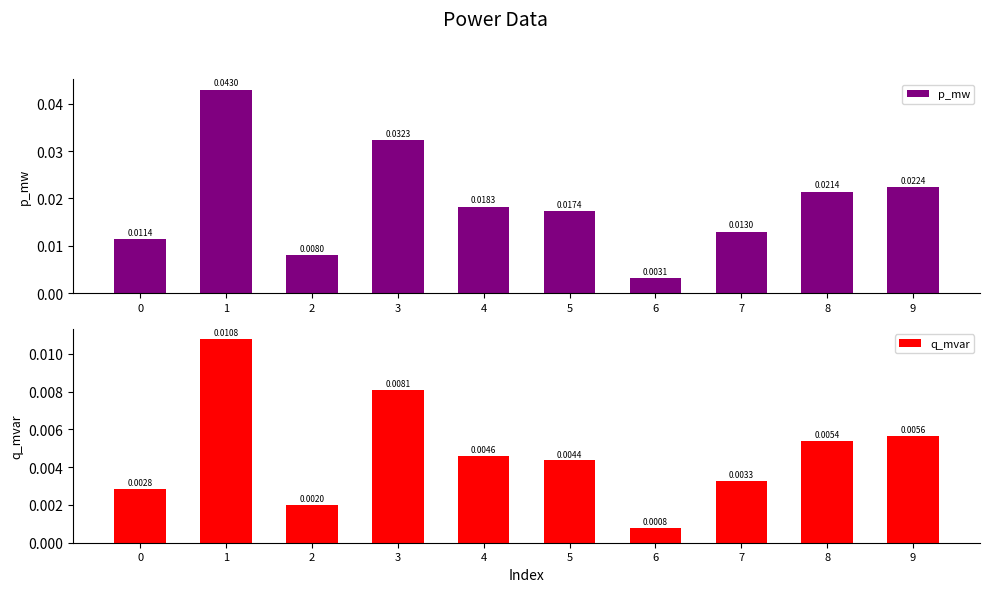

Which series changed the most between 6 and 7?

p_mw